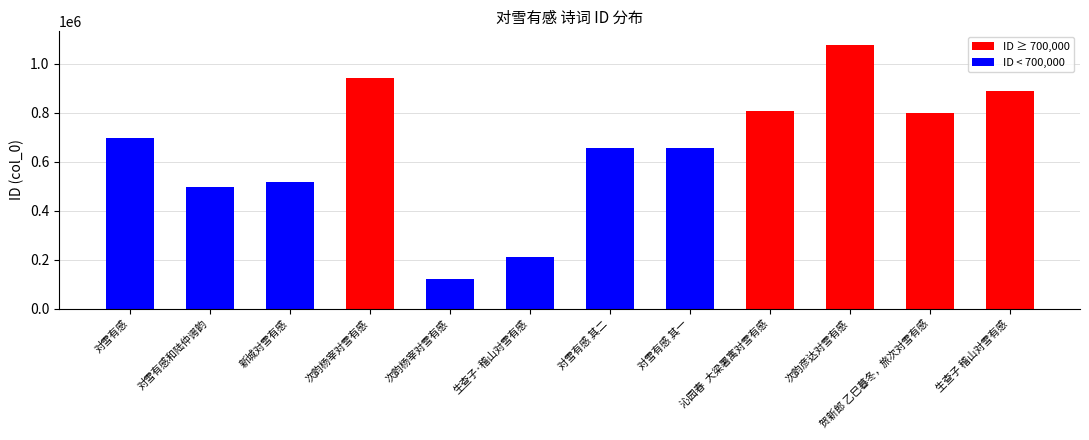

Reading right to left, transcribe all the data shown in this chart.

887498	797354	1078809	807759	655243	655244	213204	119837	943818	518560	498617	698265